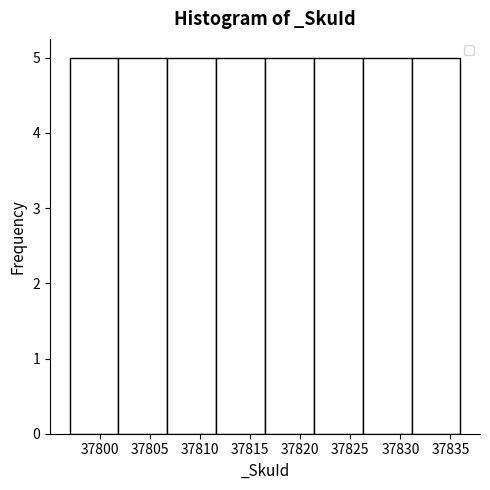

Reading left to right, list every bar in this chart as the range it spans on the x-axis followed by its height. Neither the bar edges nor the heights are printed on the chart, so give them approximately, as read against the axes.

37797.0 to 37802.0: 5
37802.0 to 37807.0: 5
37807.0 to 37811.5: 5
37811.5 to 37816.5: 5
37816.5 to 37821.5: 5
37821.5 to 37826.5: 5
37826.5 to 37831.0: 5
37831.0 to 37836.0: 5